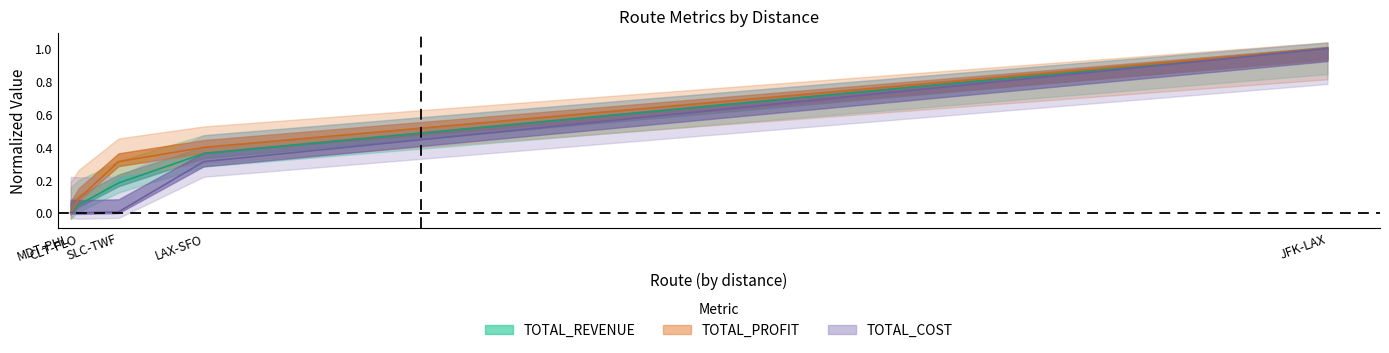

How many distinct data groups are displayed?

3